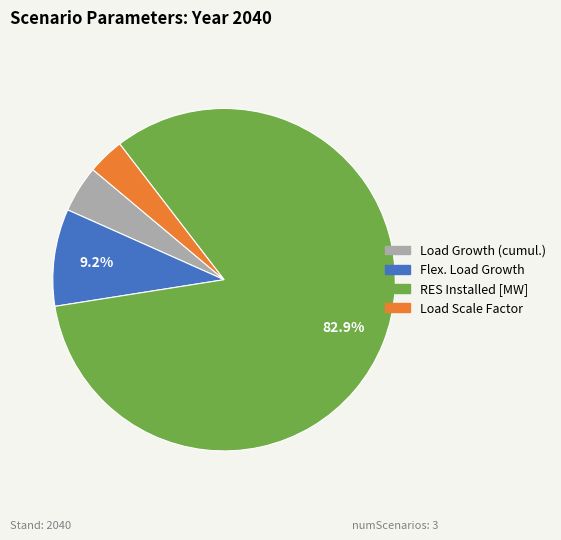

To the nearest percent, what is the combined percentage of Flex. Load Growth and Load Growth (cumul.)?

14%